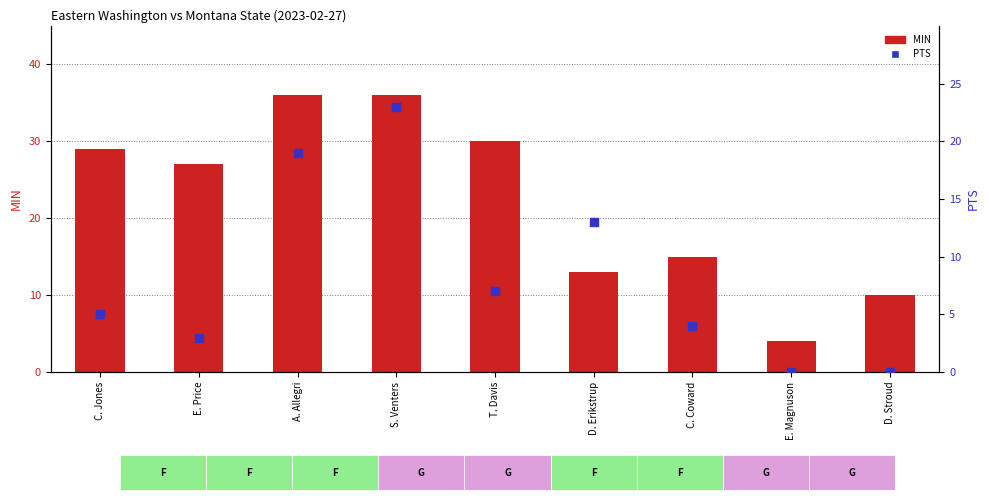

Which series contains the highest Y value?

MIN